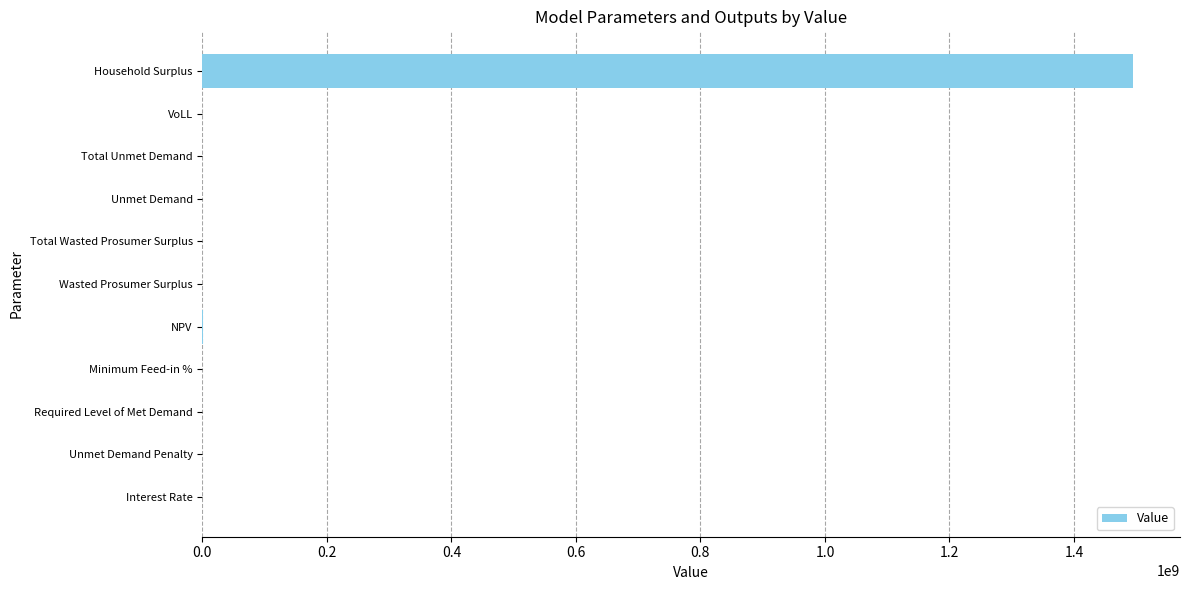

Is it true that the value at Unmet Demand Penalty is -664922012.0?

False